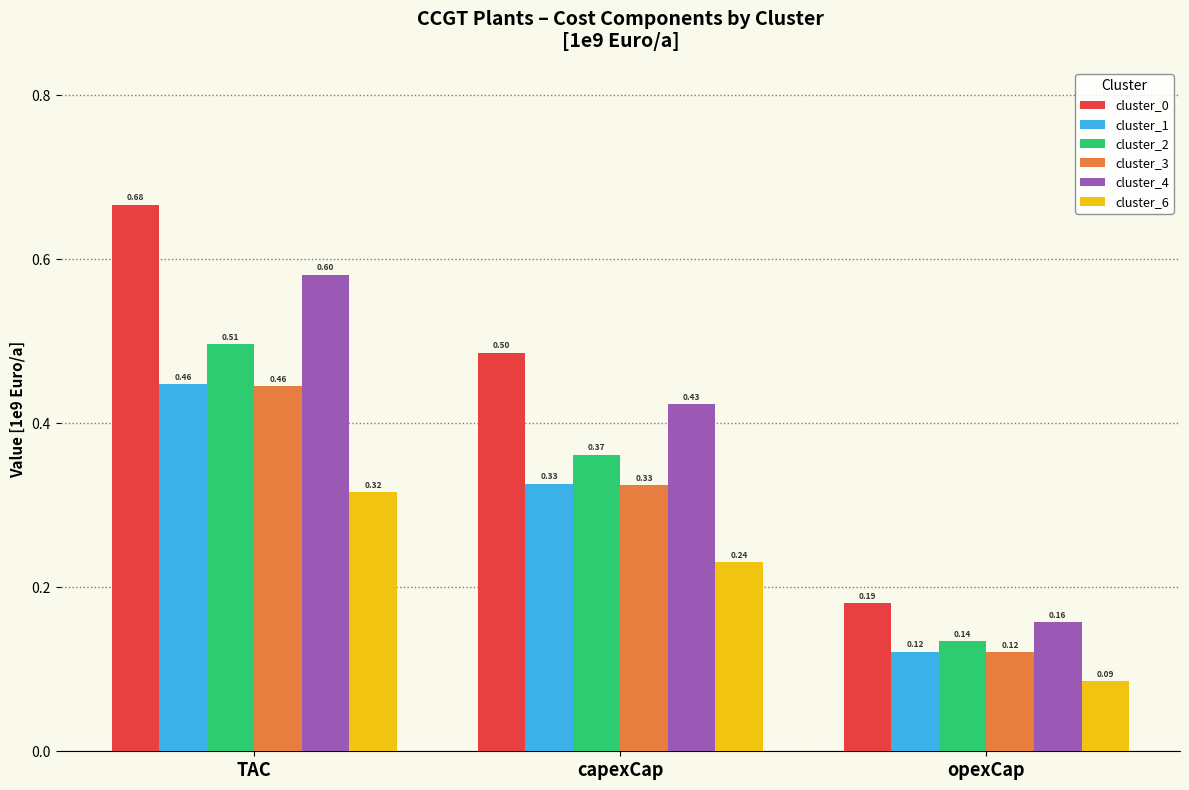

True or false: cluster_6 has a value of 0.1 at opexCap.

False